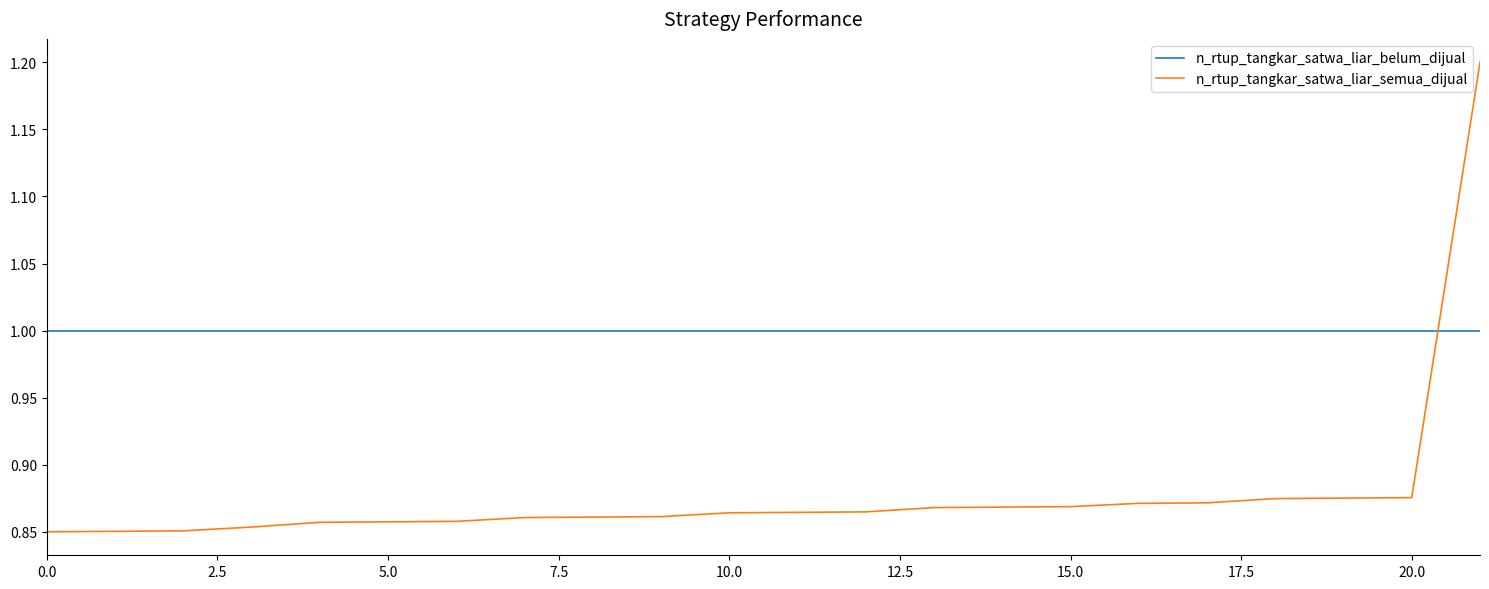

What is the maximum value for n_rtup_tangkar_satwa_liar_semua_dijual?

1.2